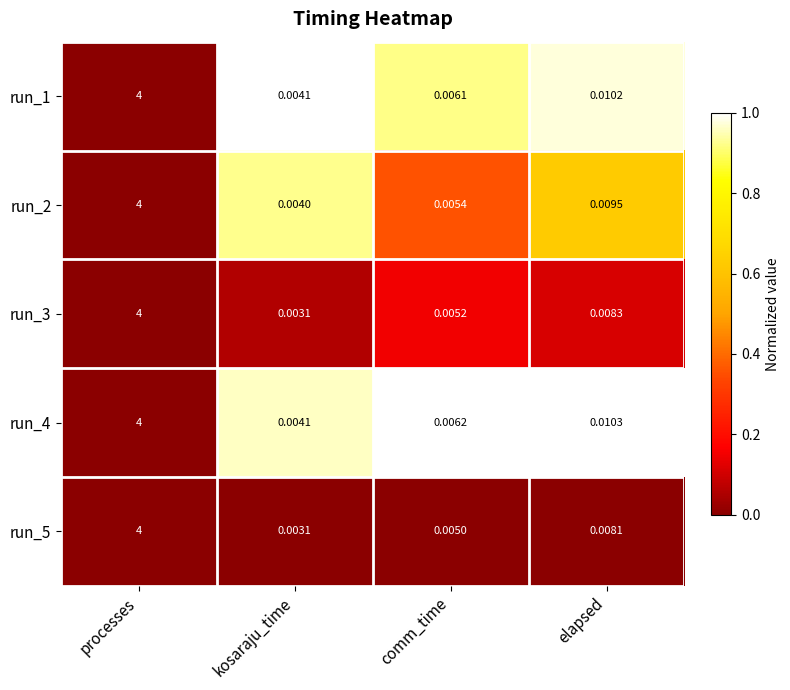

At which category is the sum across all series the highest?

processes